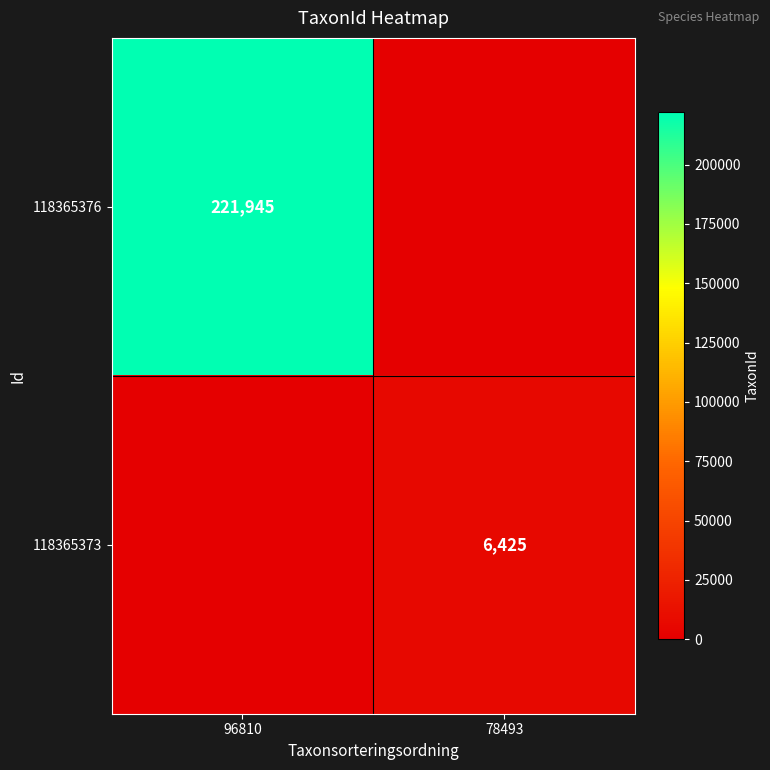

How many data points does each series have?

2